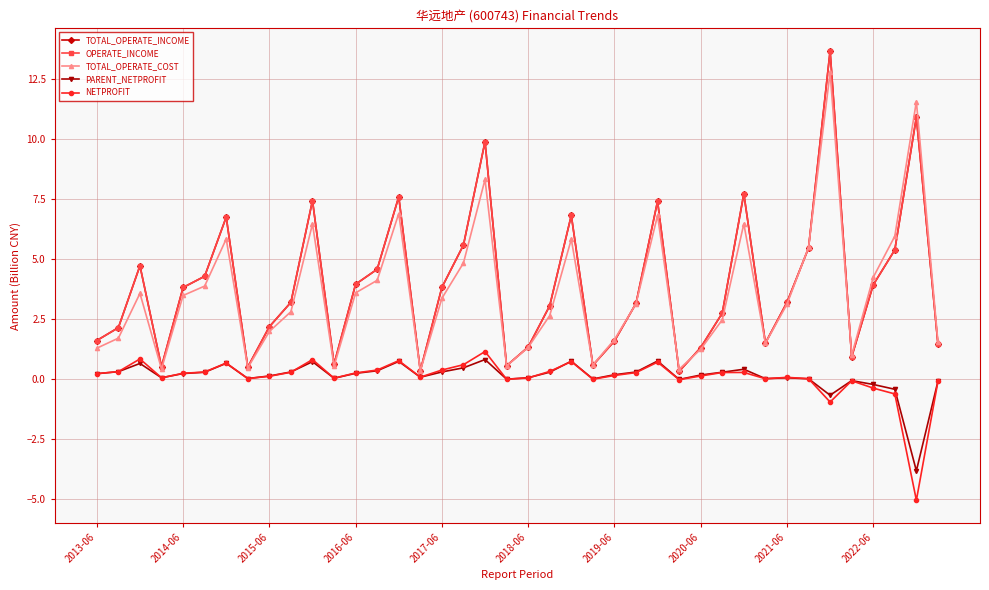

What is the value of the NETPROFIT point at the 27th from the left?

0.7